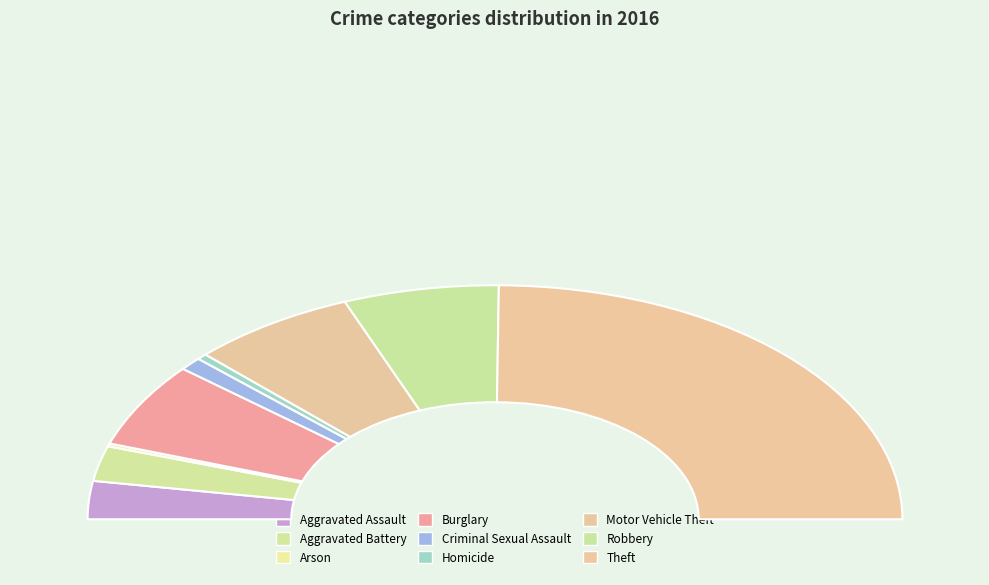

True or false: Motor Vehicle Theft accounts for 13% of the total.

True